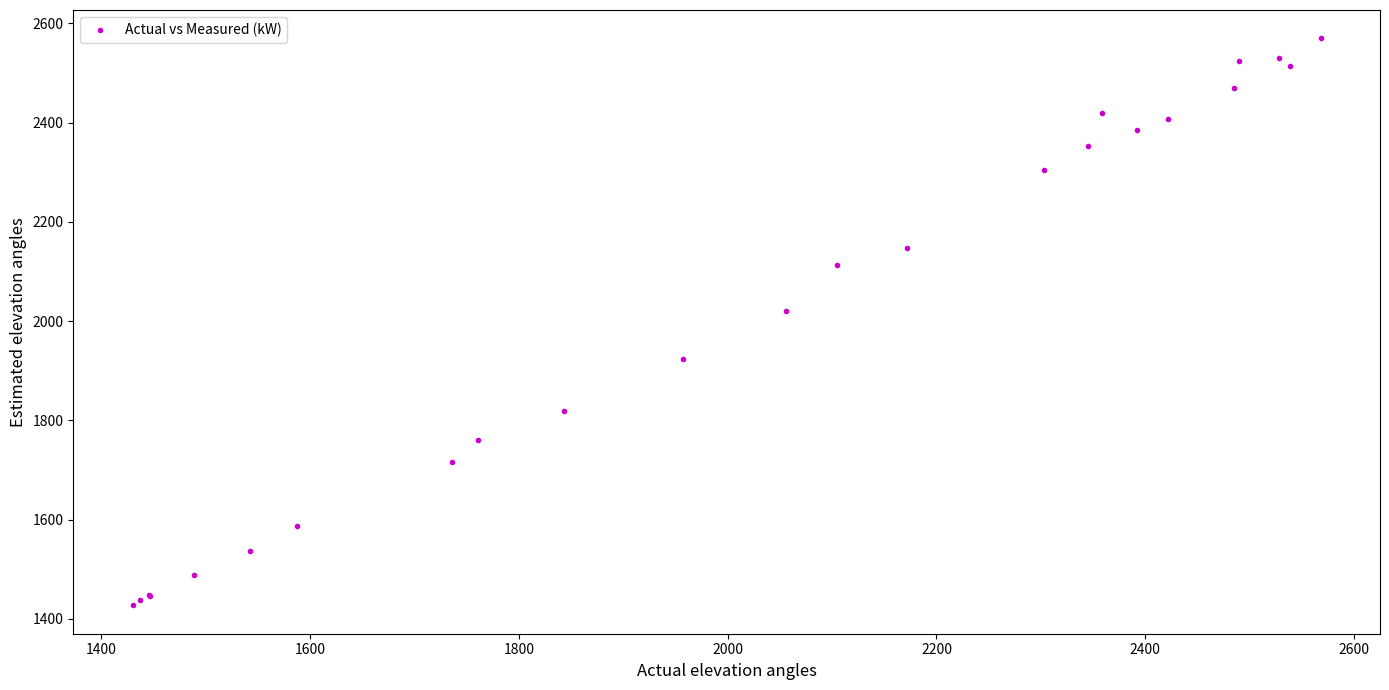

What Y value in the scatter plot is closest to 1998?

2021